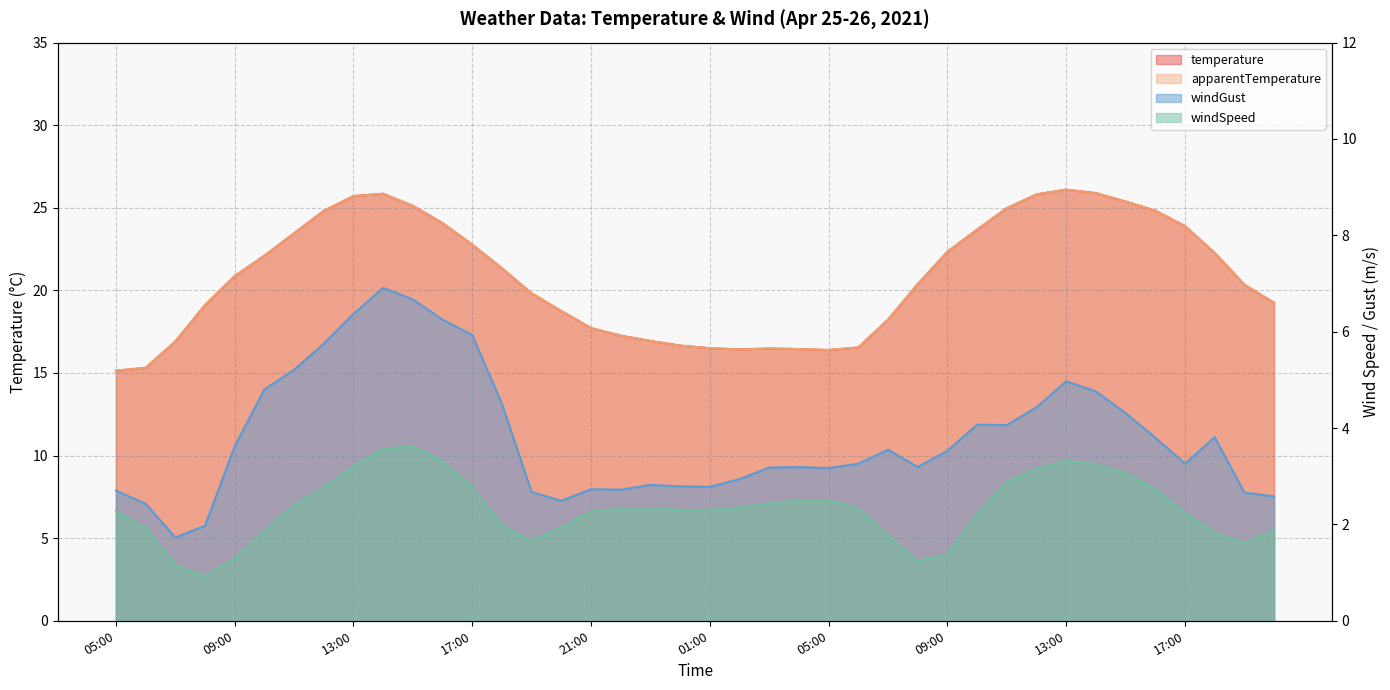

What are all the series names shown in the legend?

temperature, apparentTemperature, windGust, windSpeed